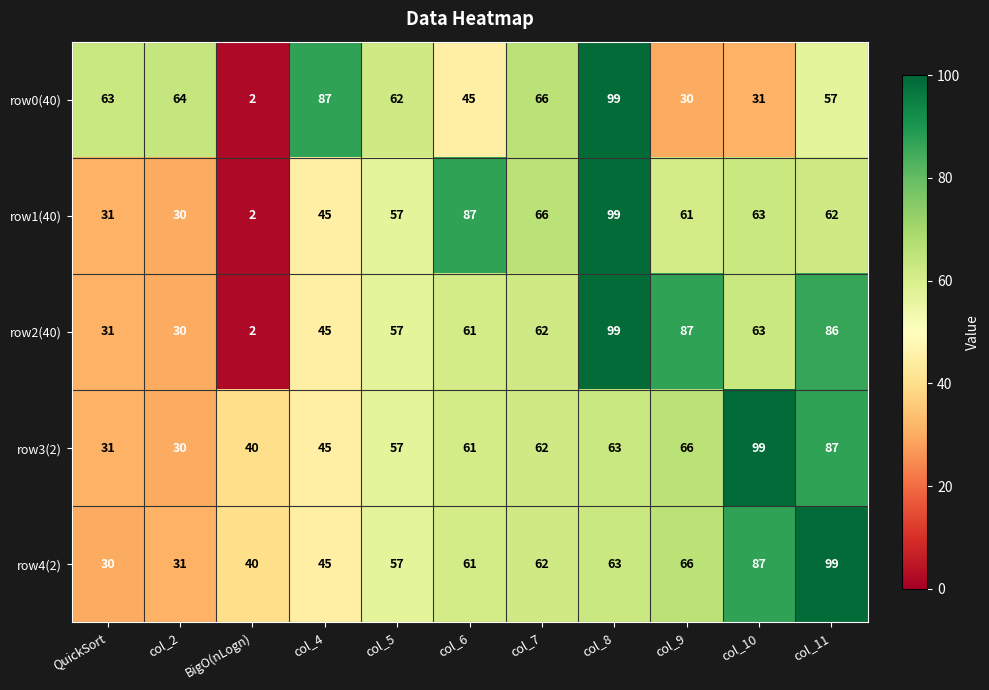

What is the sum of the row2(40) values at col_7 and col_10?

125